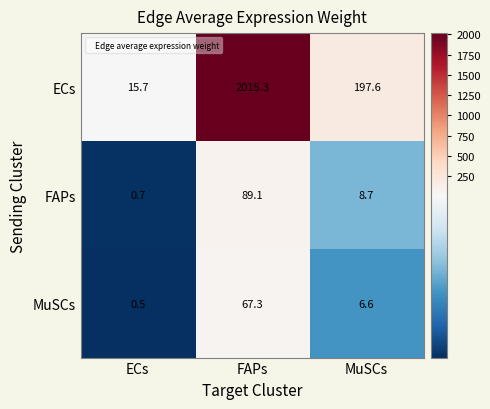

How many values in the MuSCs series exceed 6?

2